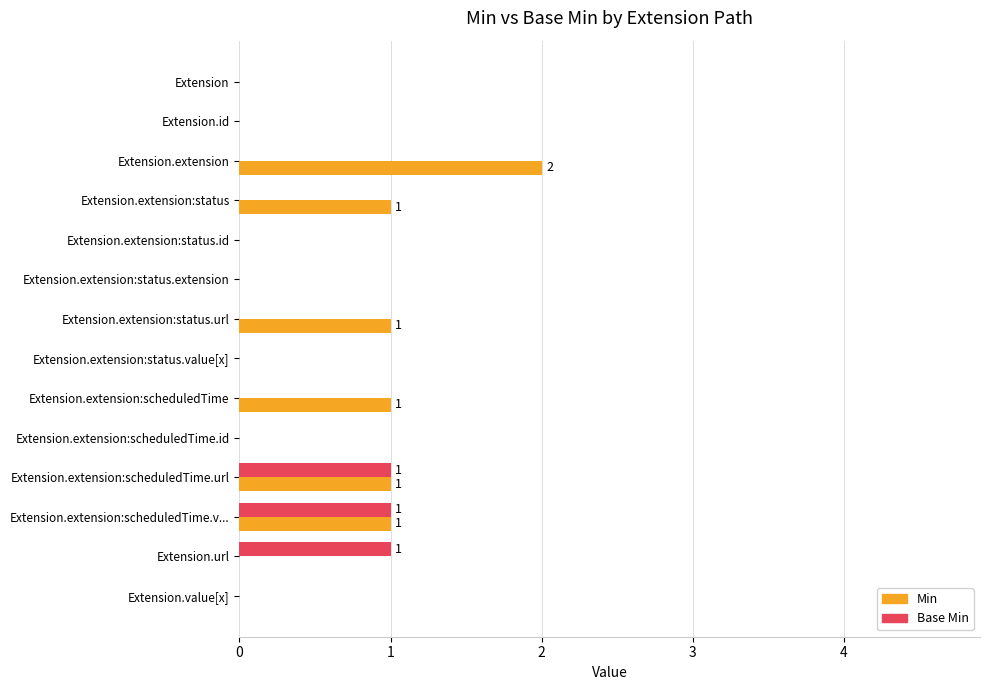

At which category does the chart reach its peak across all series?

Extension.extension